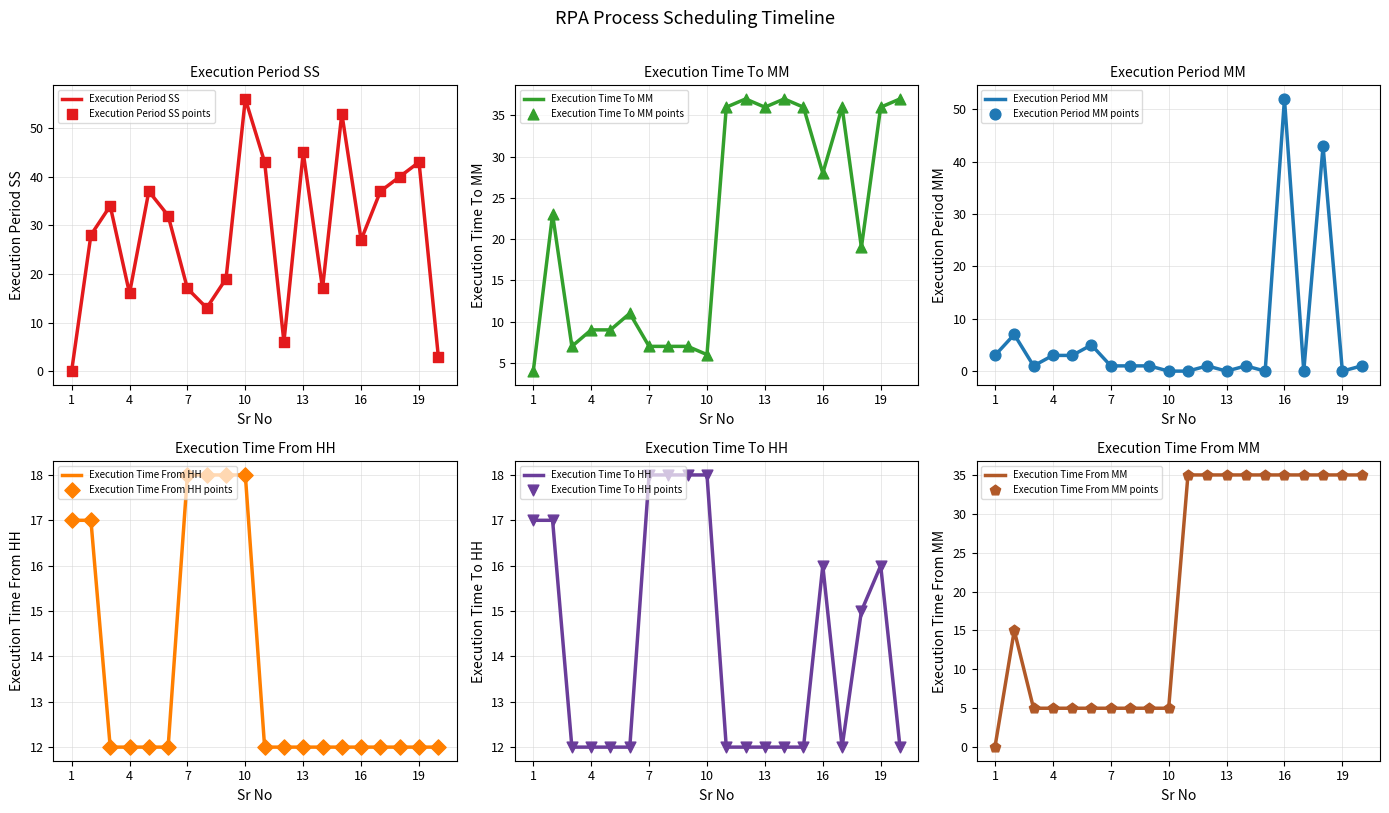

What is the total value across all series at 8?

62